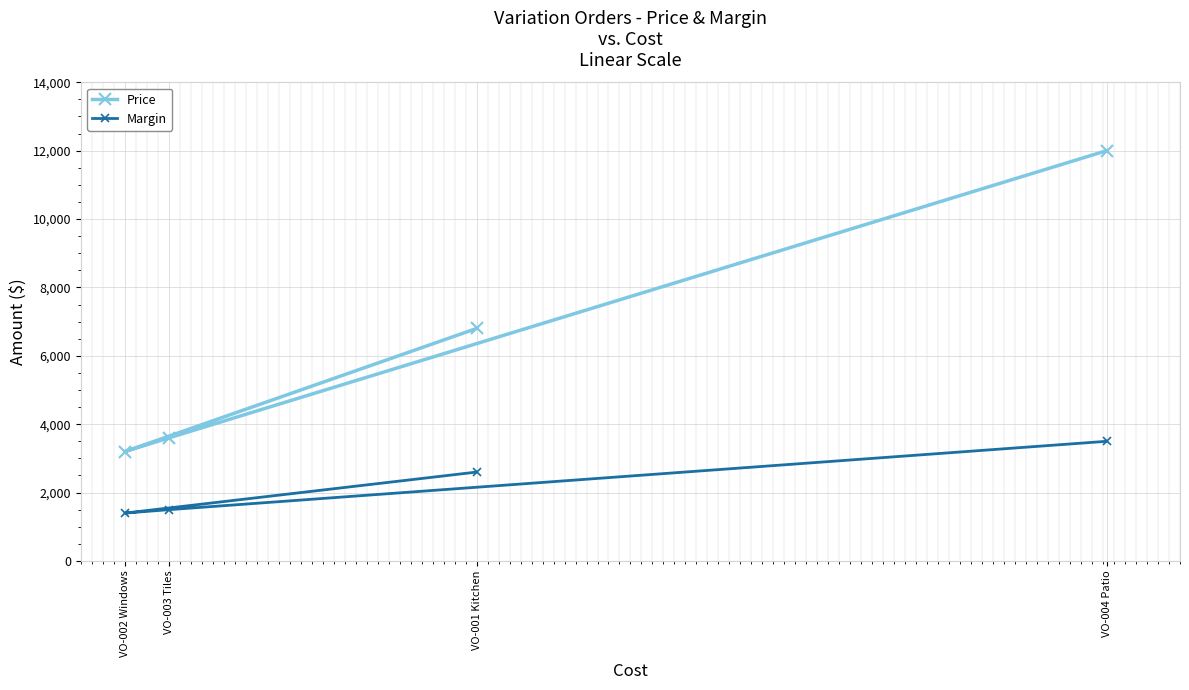

What is the label of the 4th point from the left?

VO-004 Patio